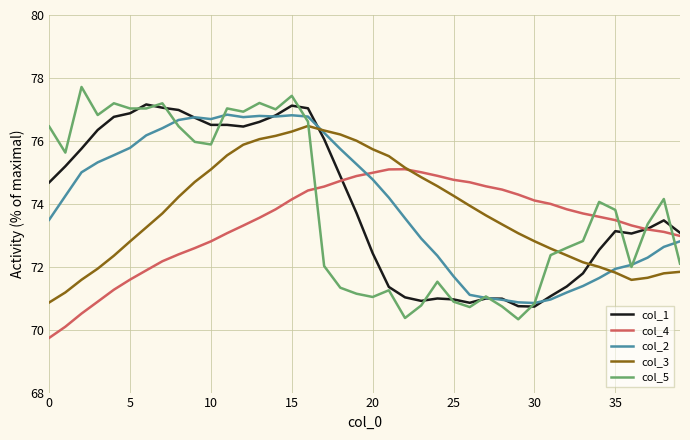

Which series has the largest range (max minus min)?

col_5